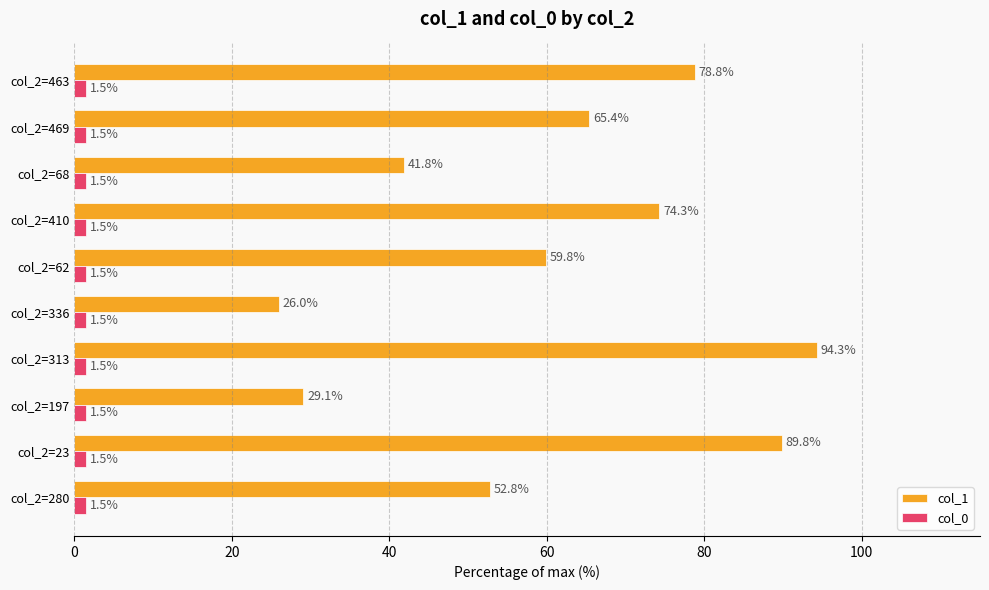

What is the difference between the highest and lowest values at col_2=68?

40.3